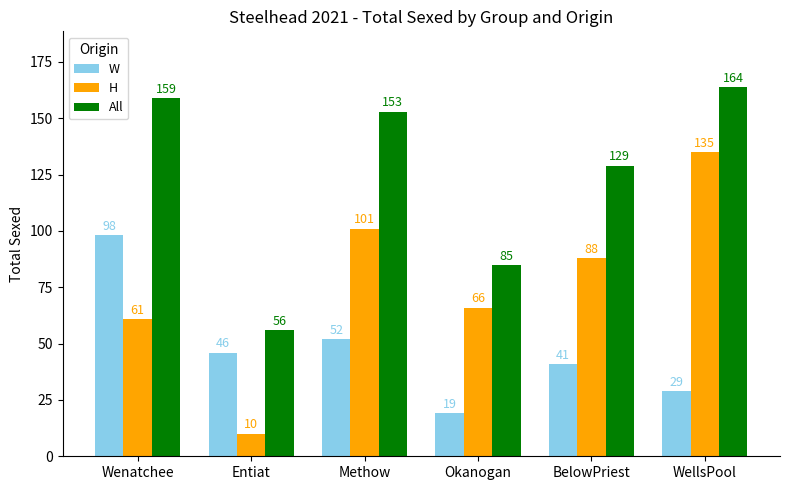

List the series in order of their overall mean, highest first.

All, H, W